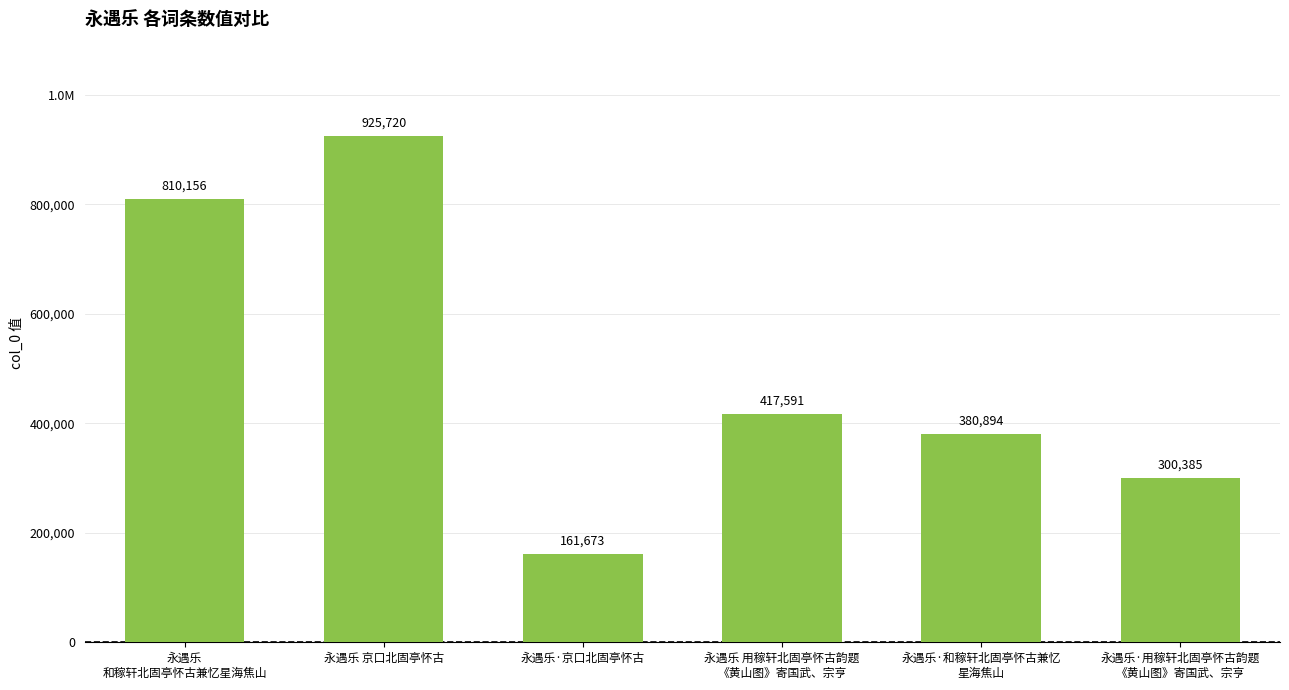

Does the chart contain any negative values?

No